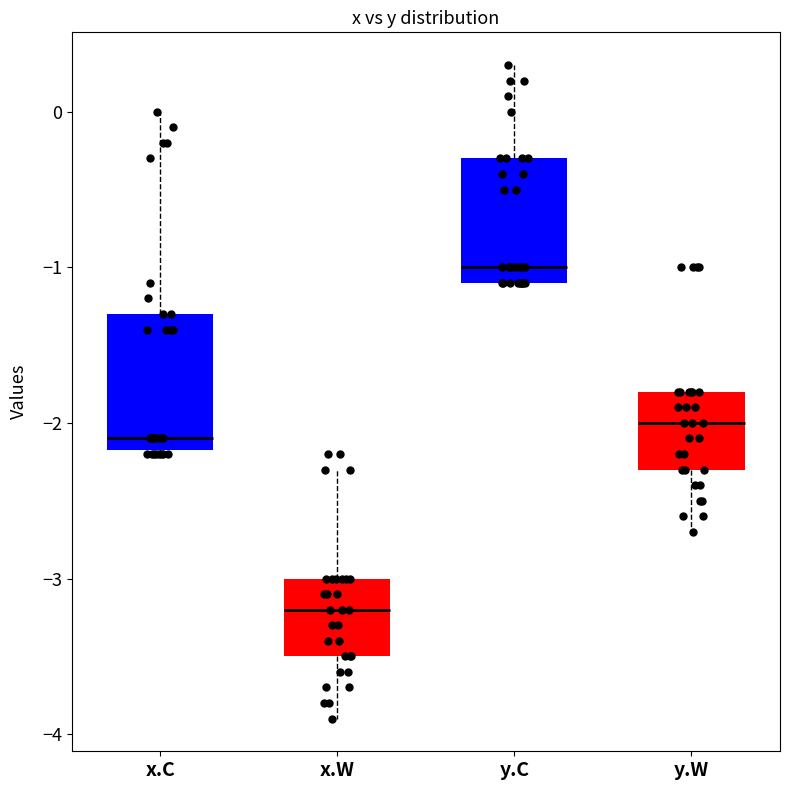

Reading left to right, read every box against the y-axis: the position of its median line, the range the box covers, and the ends of its whiskers. The values are not printed on the chart, so give them approximately, as read against the axis.

x.C: median -2.1, box -2.2 to -1.3, whiskers -2.2 to 0.0
x.W: median -3.2, box -3.5 to -3.0, whiskers -3.9 to -2.3
y.C: median -1.0, box -1.1 to -0.3, whiskers -1.1 to 0.3
y.W: median -2.0, box -2.3 to -1.8, whiskers -2.7 to -1.8